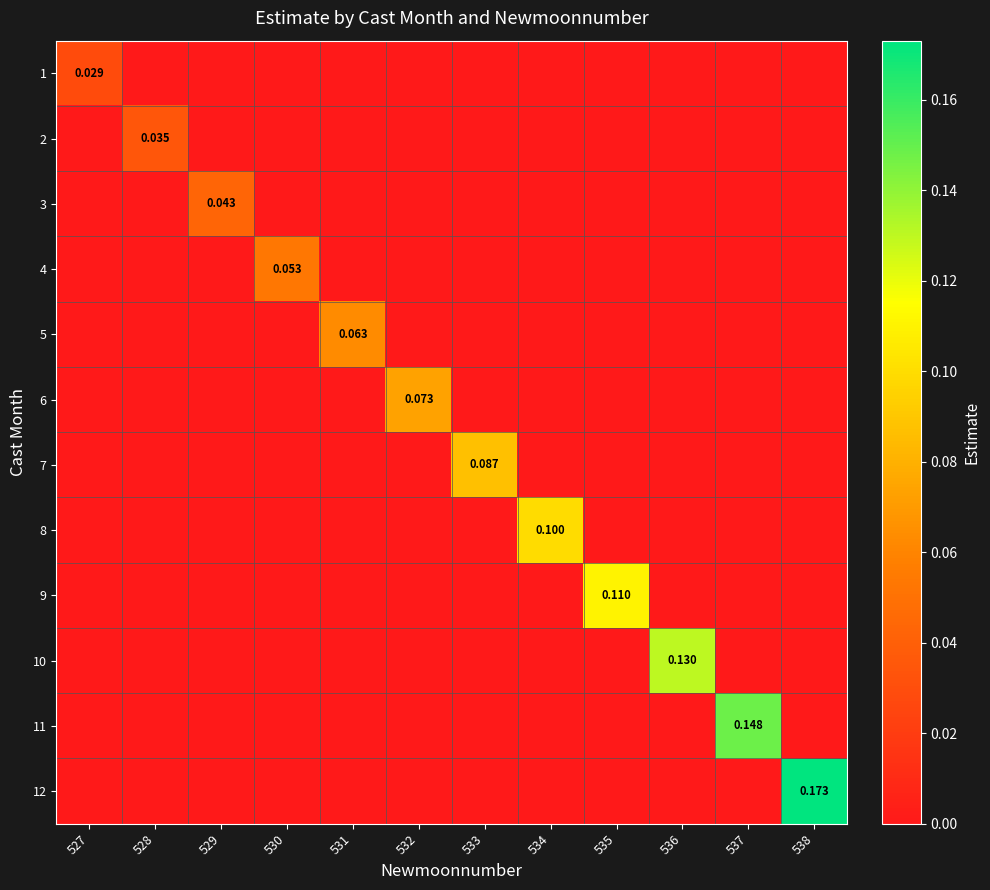

At which category is the sum across all series the highest?

538